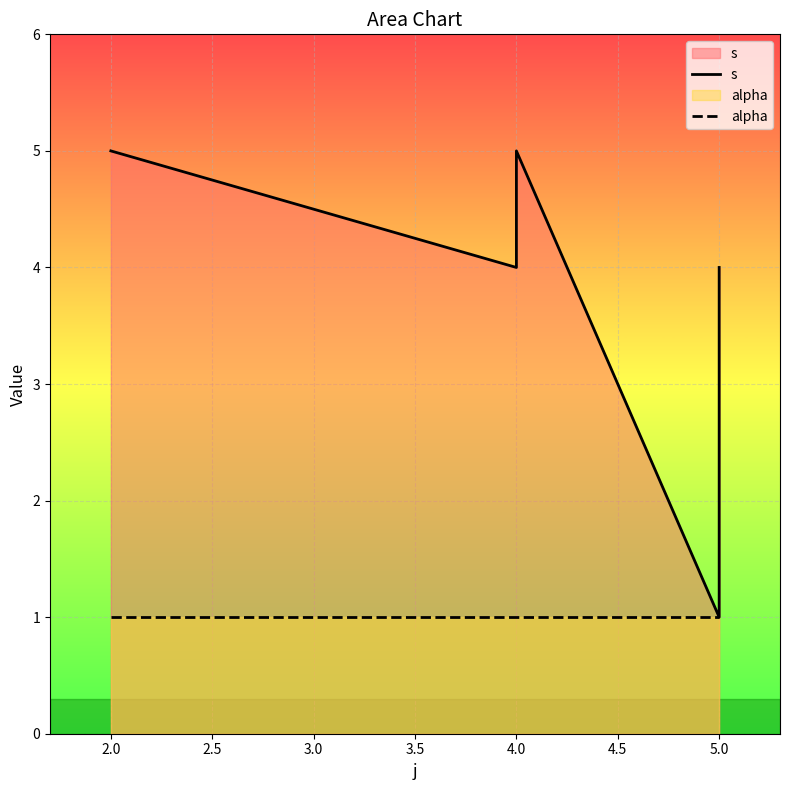

How many lines are shown in the chart?

2